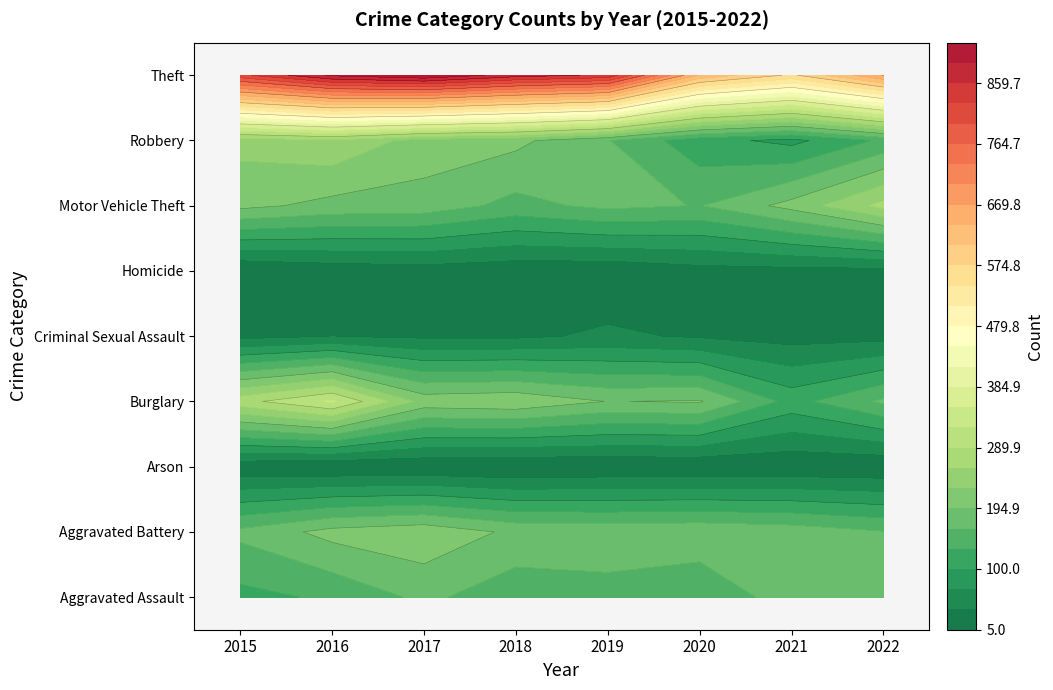

How many series are shown in this chart?

9